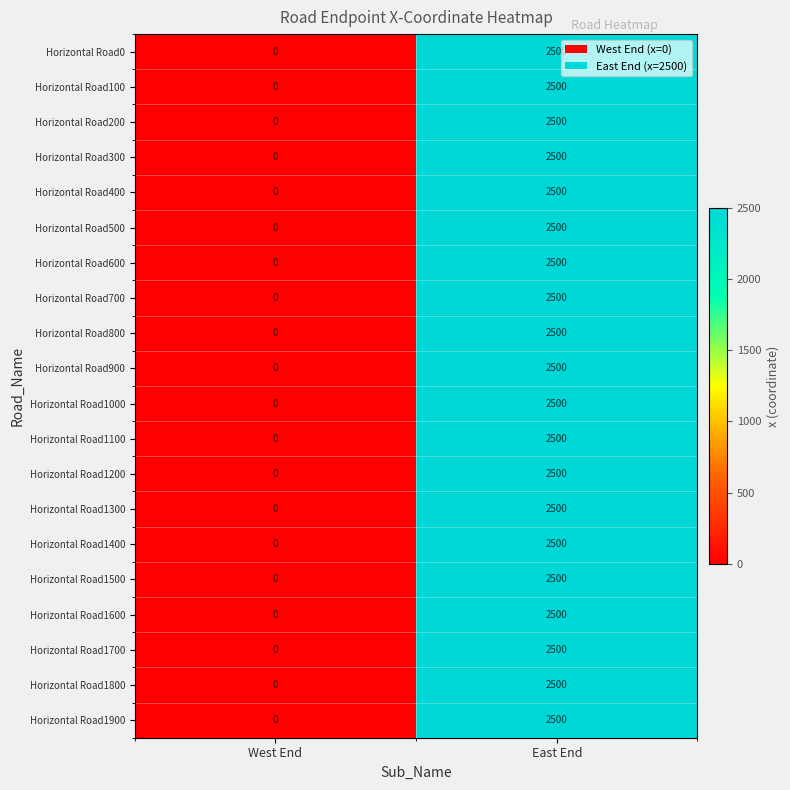

Count the number of data series in this chart.

20